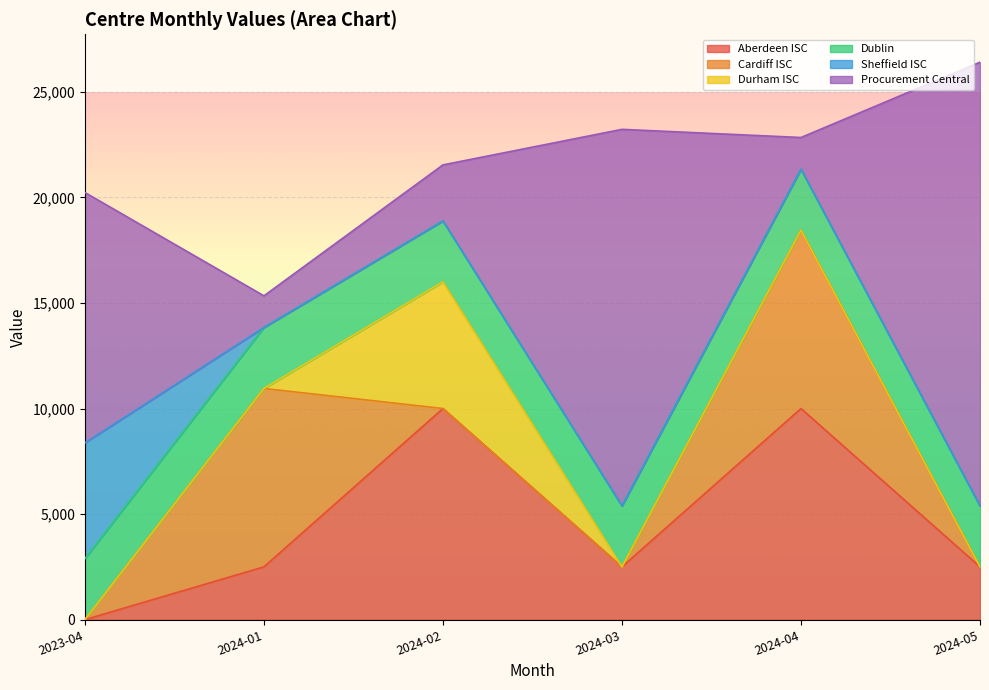

At which category does Aberdeen ISC reach its first local valley?

2024-03